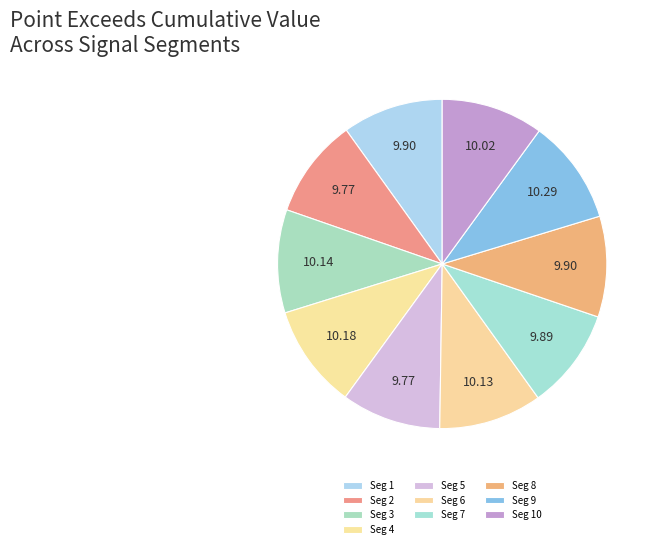

How many slices are in this pie chart?

10